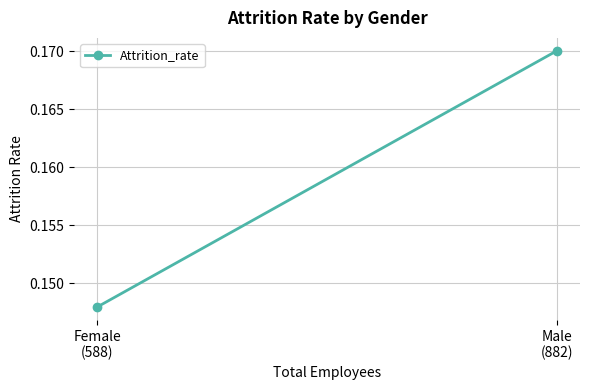

List the labels in order of value, largest first.

Male
(882), Female
(588)